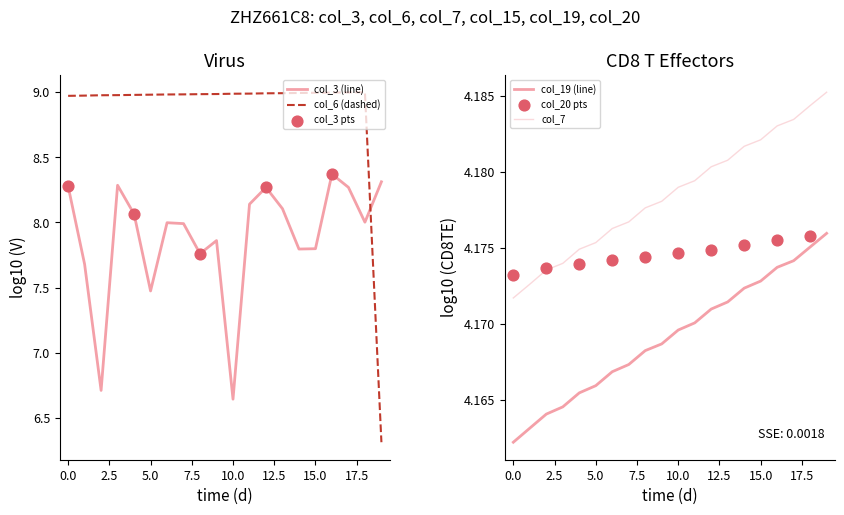

Which series reaches the minimum Y coordinate?

col_19